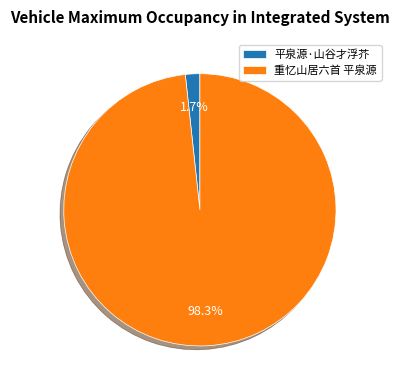

Is it true that 平泉源·山谷才浮芥 is 14% of the pie?

False